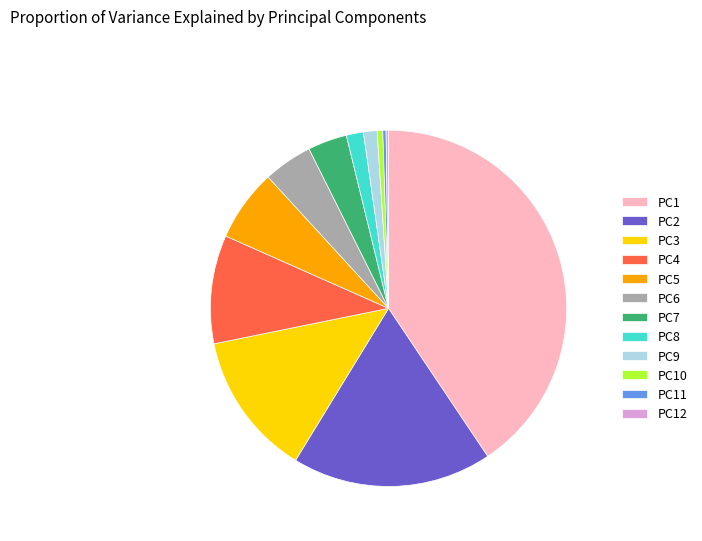

True or false: PC7 accounts for 4% of the total.

True